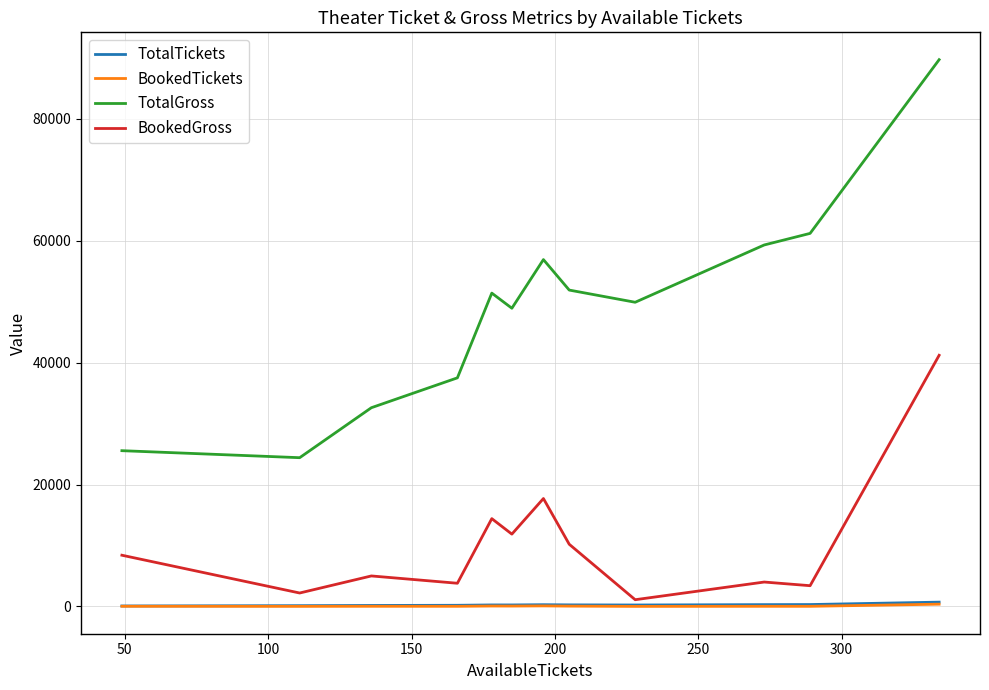

True or false: BookedTickets and TotalGross cross at least once.

False